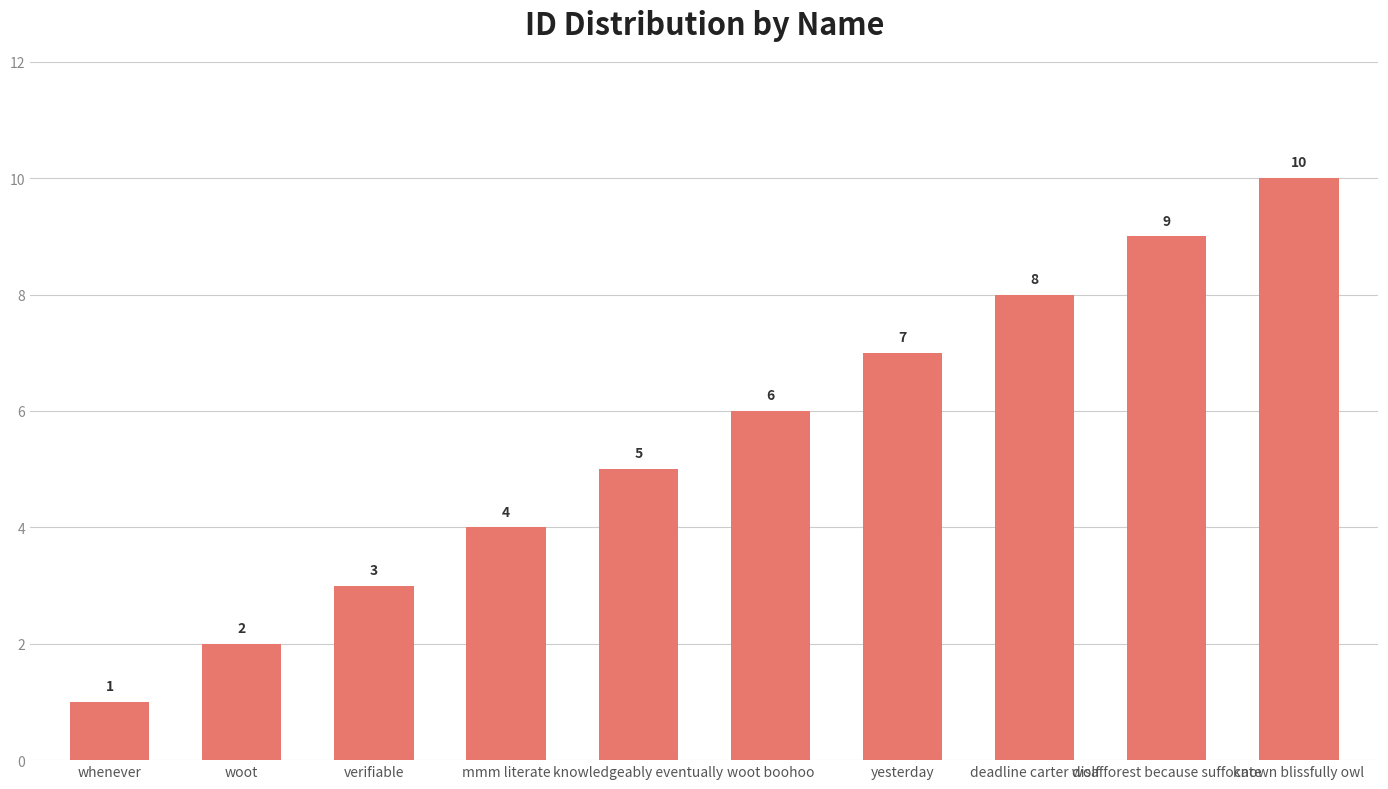

Does the chart contain any negative values?

No